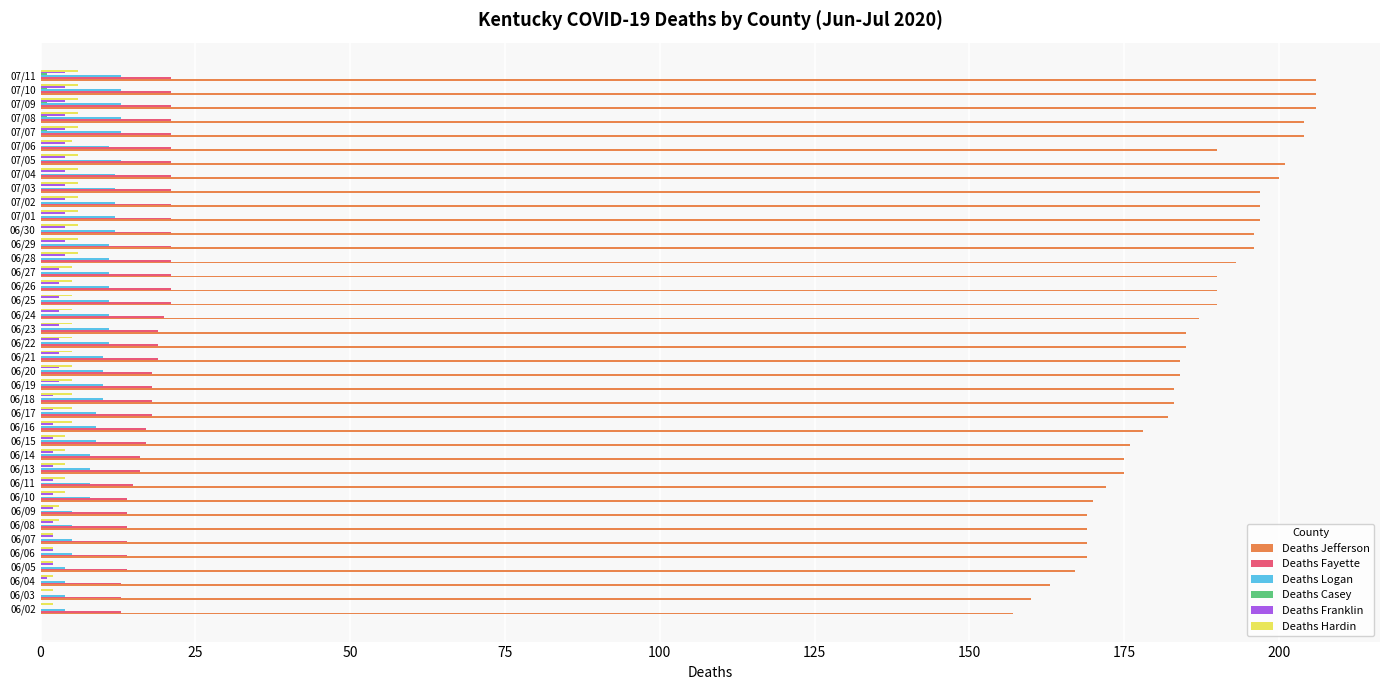

What is the sum of all Deaths Logan values?

372